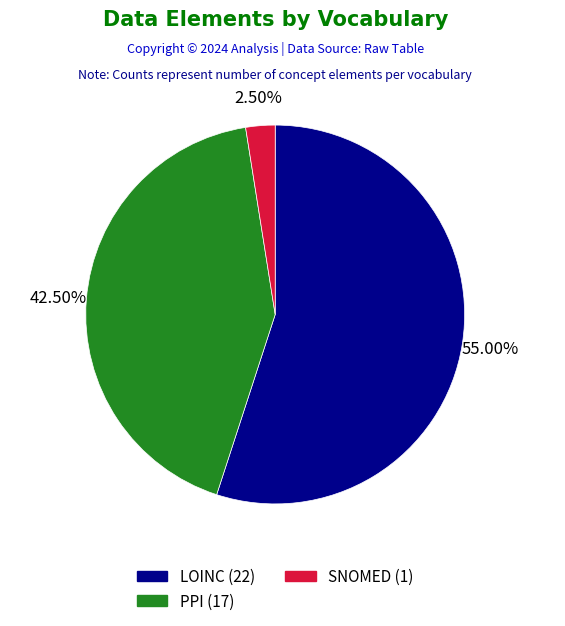

To the nearest percent, what is the difference between the largest and smallest slice percentages?

52%